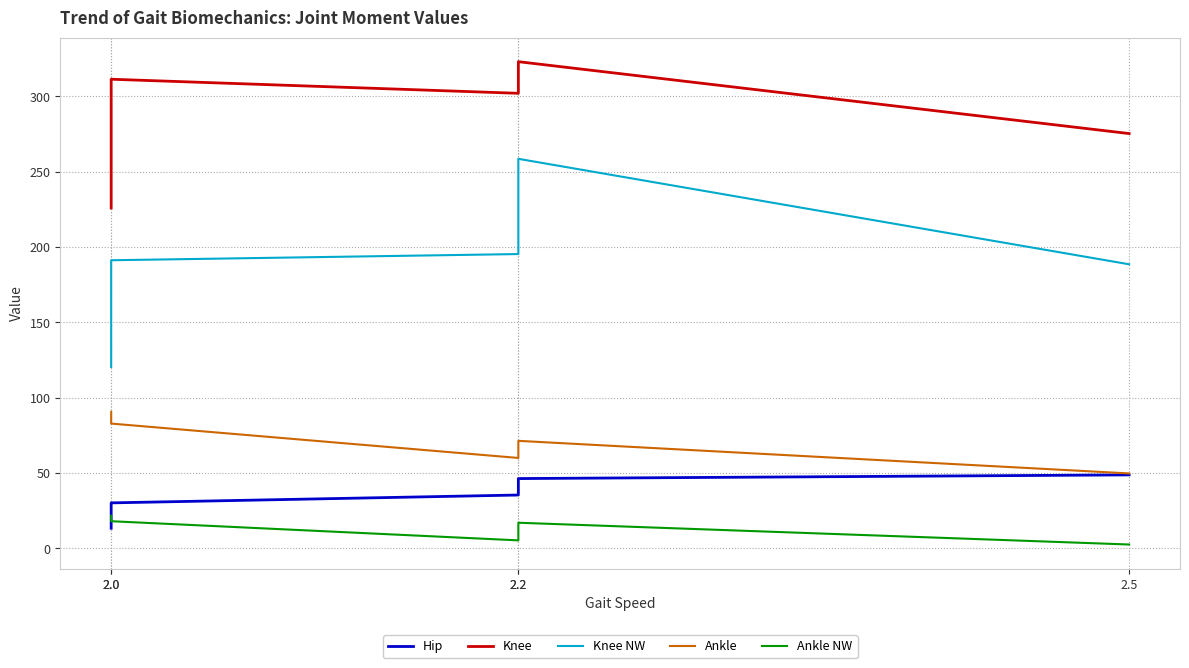

At which label does Knee first exceed 301?

2.0